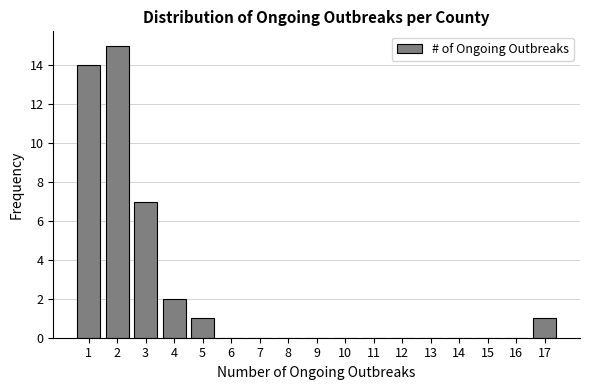

How tall is the bar that spans 3.5 to 4.5 on the x-axis? The values are not printed on the chart, so give them approximately, as read against the axis.

2